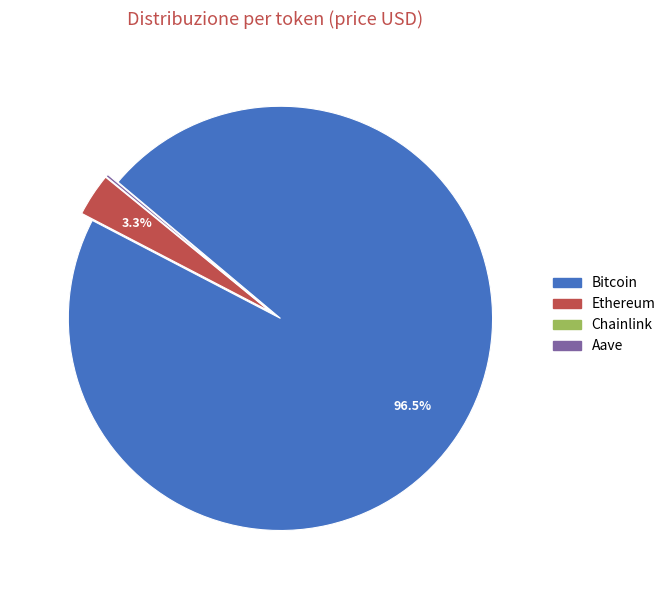

Does any single category account for the majority?

Yes